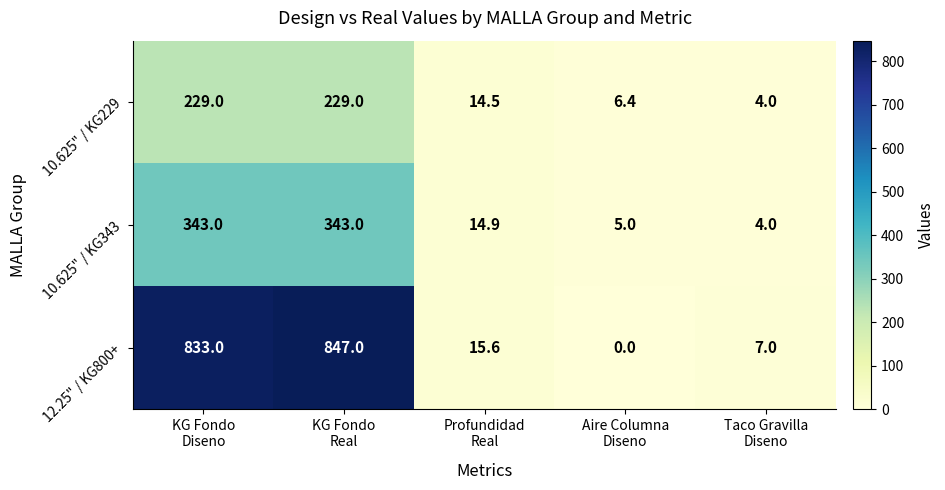

Which series changed the most between Profundidad
Real and Taco Gravilla
Diseno?

10.625" / KG343